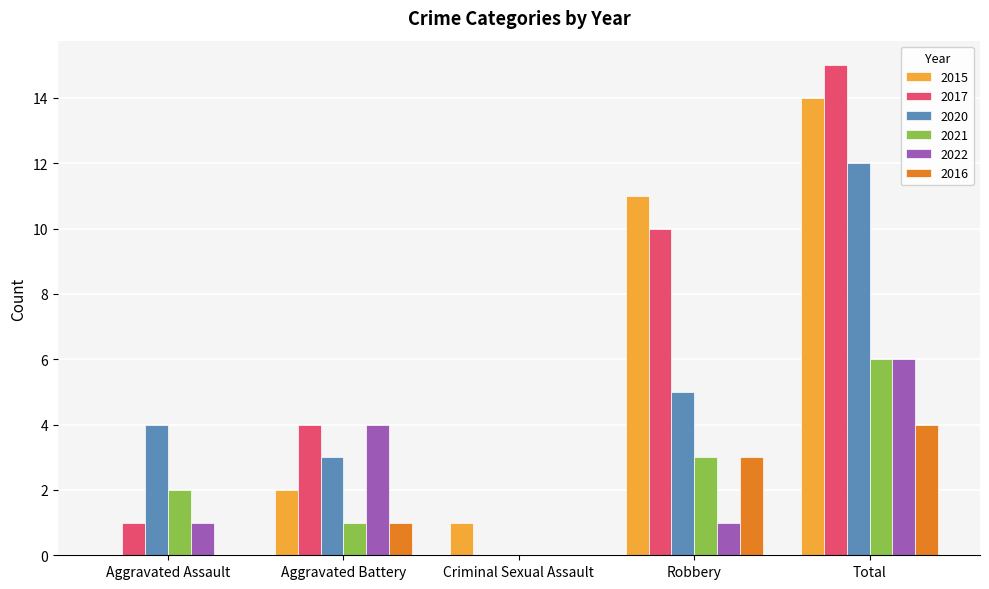

Reading right to left, list all the values displayed in this chart.

2015: Total=14	Robbery=11	Criminal Sexual Assault=1	Aggravated Battery=2	Aggravated Assault=0
2017: Total=15	Robbery=10	Criminal Sexual Assault=0	Aggravated Battery=4	Aggravated Assault=1
2020: Total=12	Robbery=5	Criminal Sexual Assault=0	Aggravated Battery=3	Aggravated Assault=4
2021: Total=6	Robbery=3	Criminal Sexual Assault=0	Aggravated Battery=1	Aggravated Assault=2
2022: Total=6	Robbery=1	Criminal Sexual Assault=0	Aggravated Battery=4	Aggravated Assault=1
2016: Total=4	Robbery=3	Criminal Sexual Assault=0	Aggravated Battery=1	Aggravated Assault=0